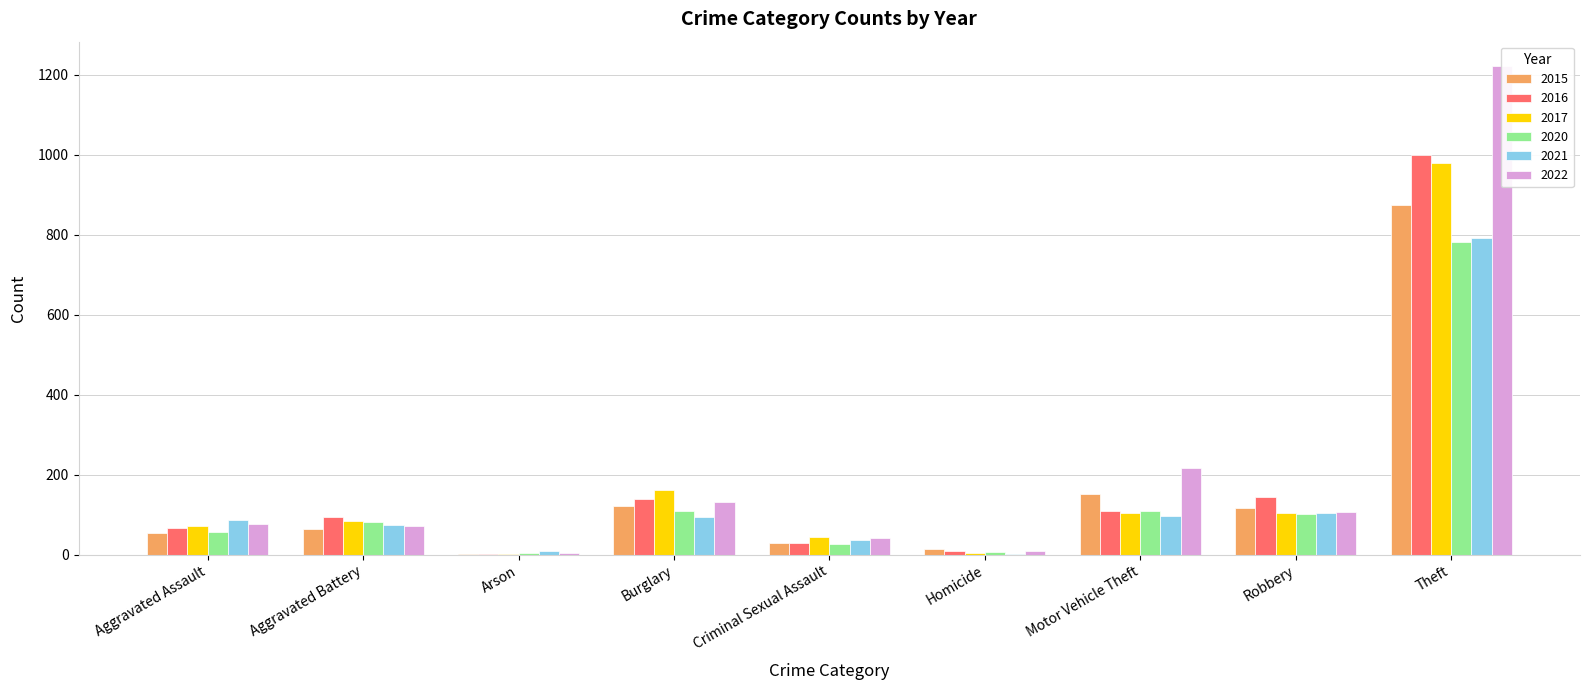

What are all the series names shown in the legend?

2015, 2016, 2017, 2020, 2021, 2022